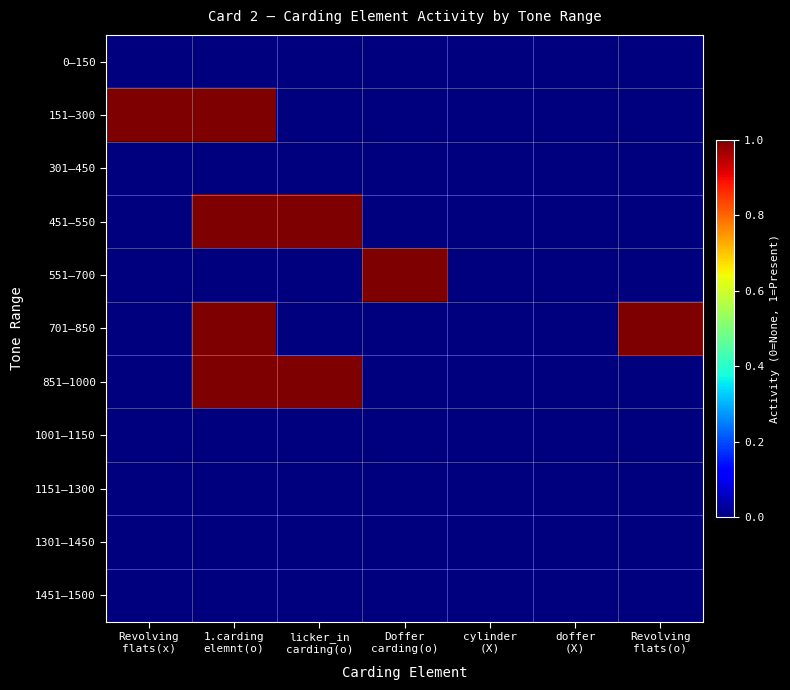

At which category is the sum across all series the highest?

1.carding
elemnt(o)